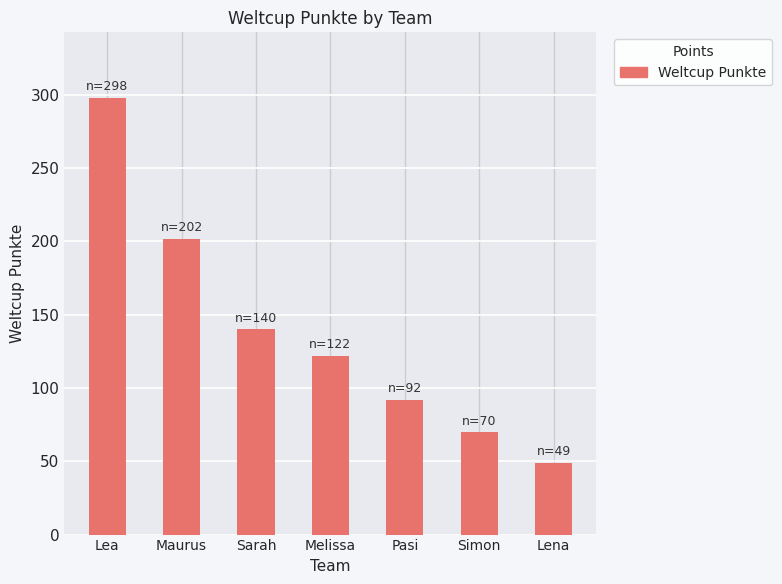

What is the ratio of the value at Melissa to the value at Maurus?

0.6